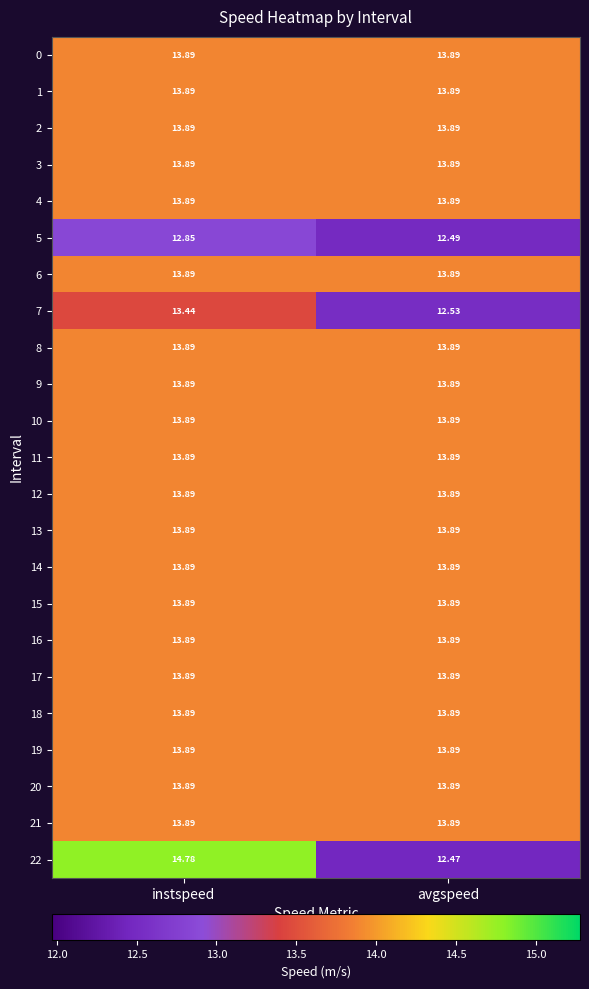

List the labels in order of 7 value, smallest first.

avgspeed, instspeed